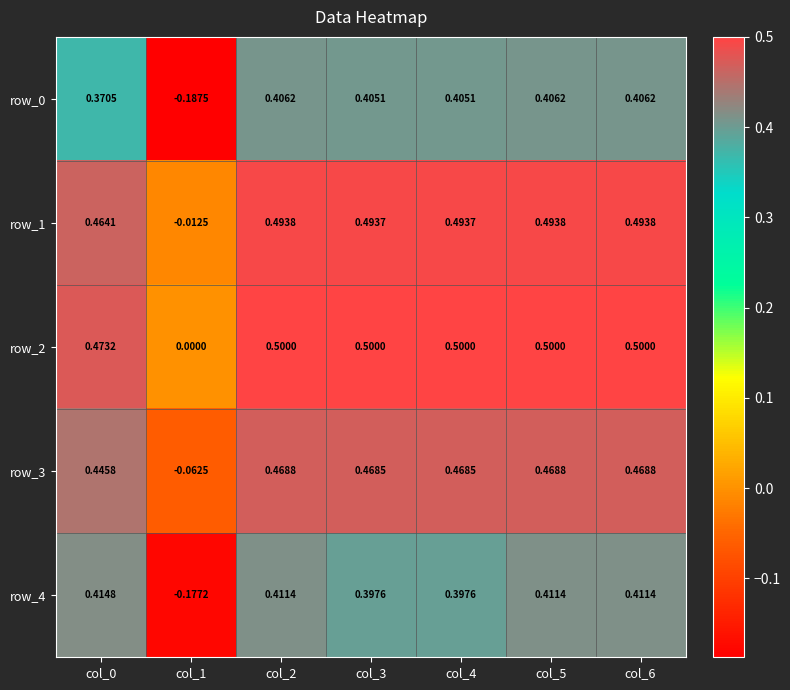

Between col_1 and col_3, which series saw the biggest shift?

row_0